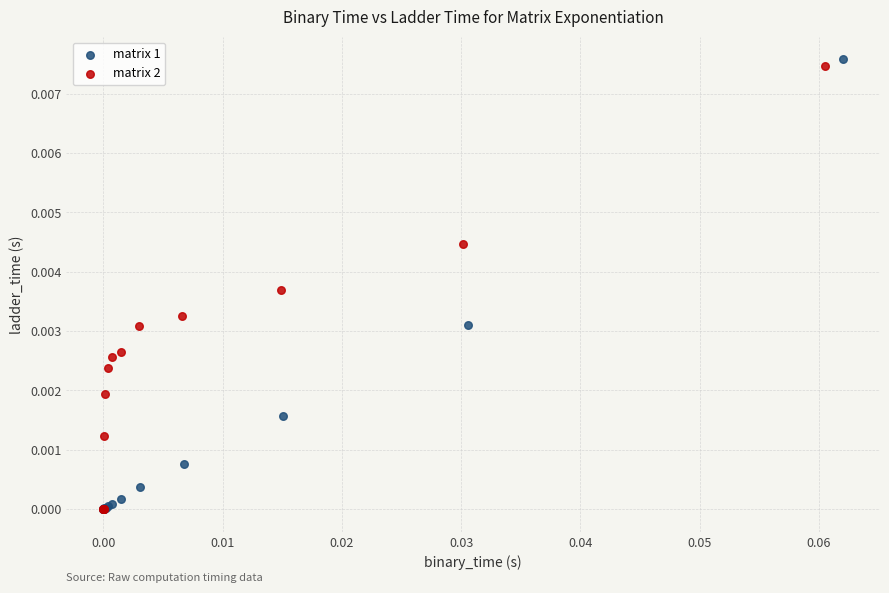

Which series has the widest spread of Y values?

matrix 1